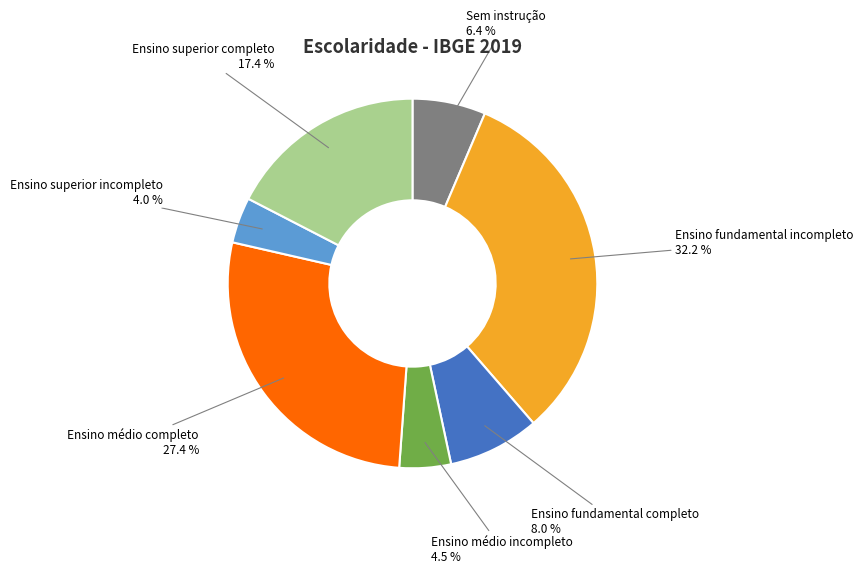

Is there any slice that represents more than half of the pie?

No